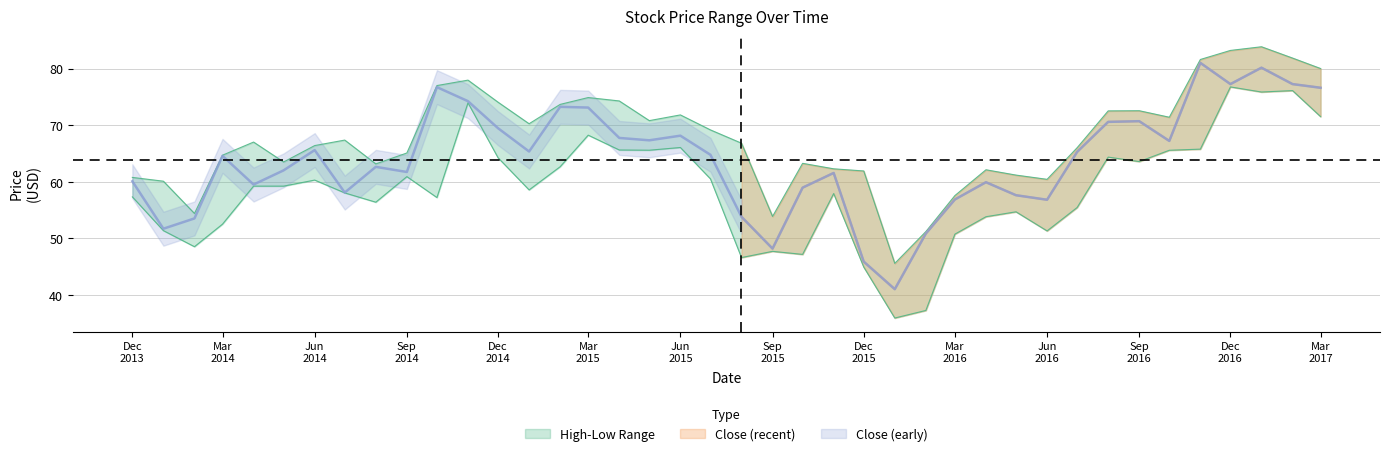

True or false: Close and High cross at least once.

False